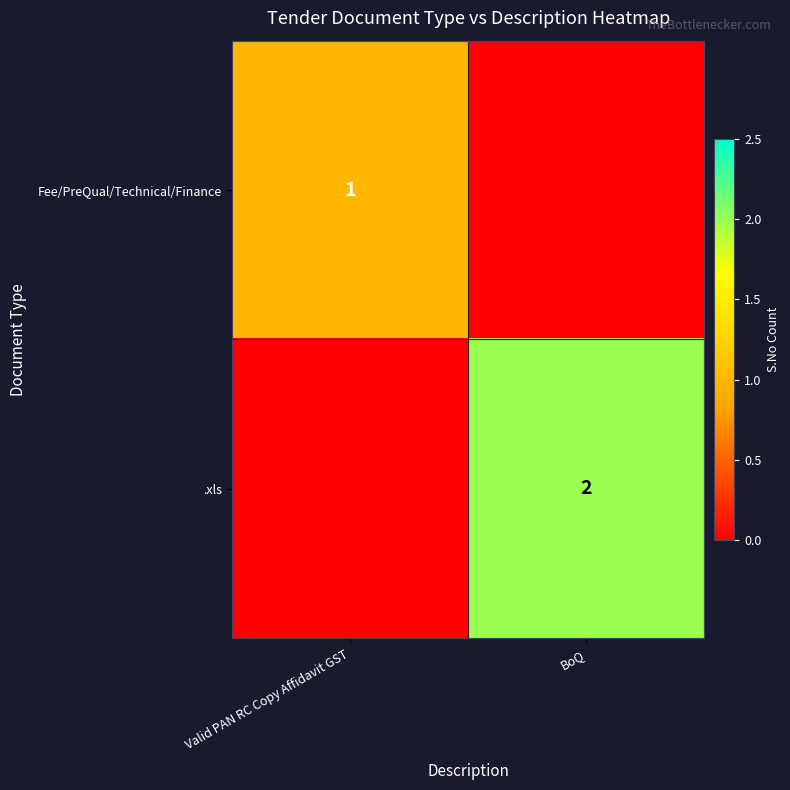

Is it true that Fee/PreQual/Technical/Finance equals 0 at Valid PAN RC Copy Affidavit GST?

False